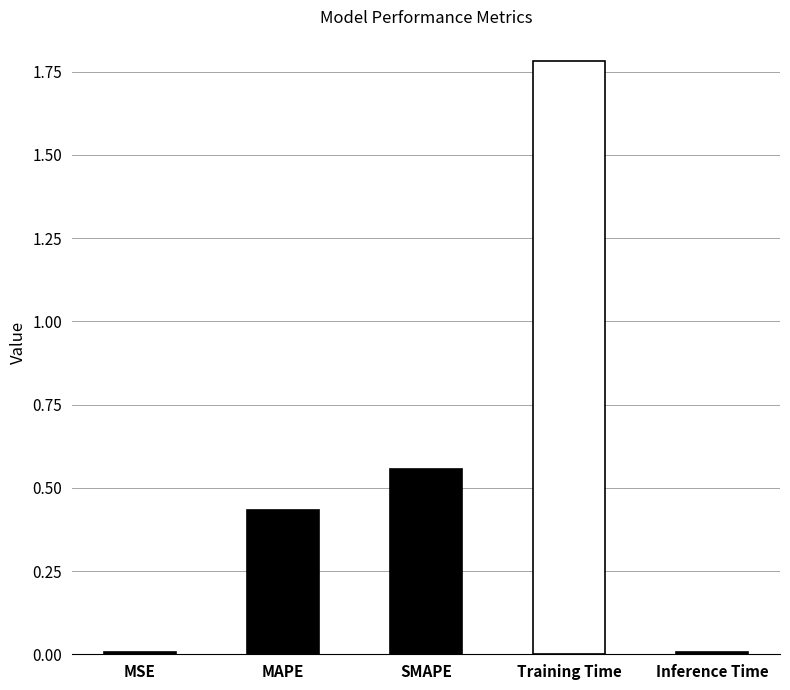

What is the label of the 1st bar from the right?

Inference Time